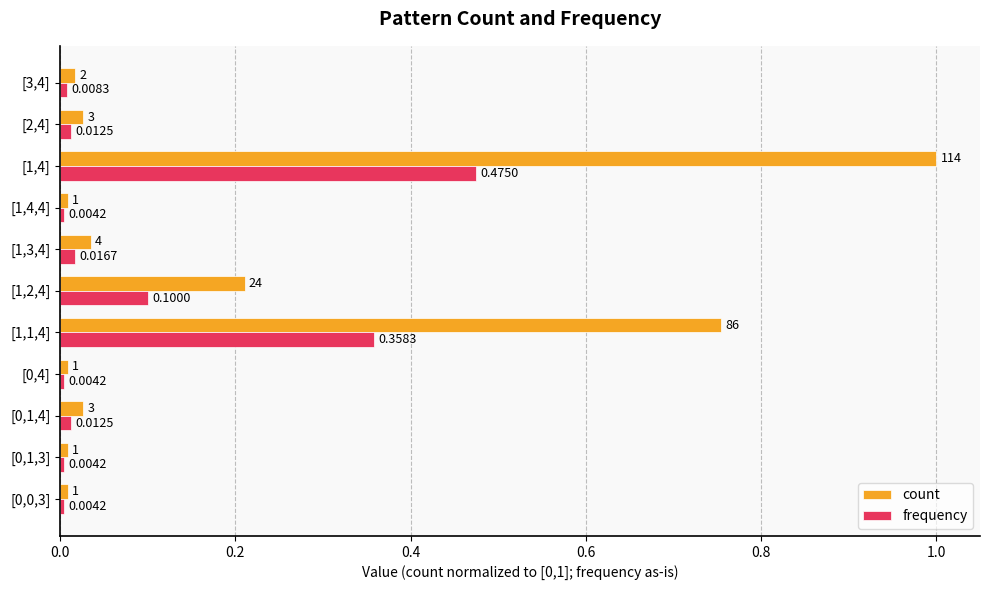

What are all the series names shown in the legend?

count, frequency